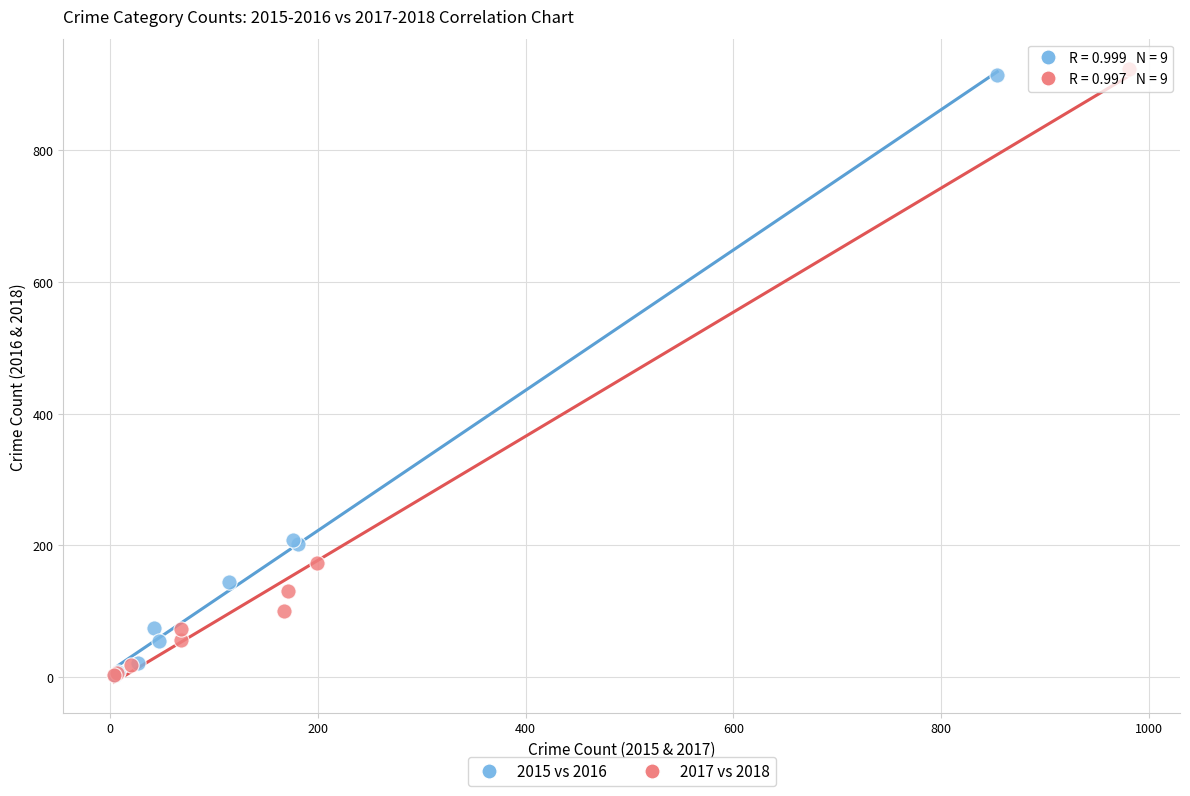

Which series has the widest spread of Y values?

2017 vs 2018